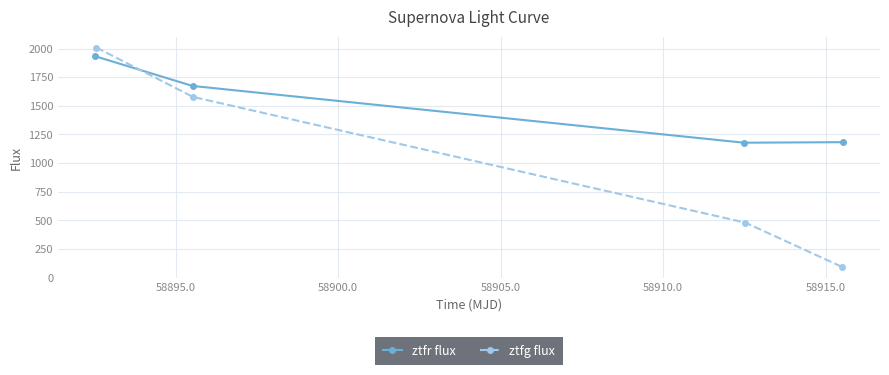

Does the chart have visible grid lines?

Yes